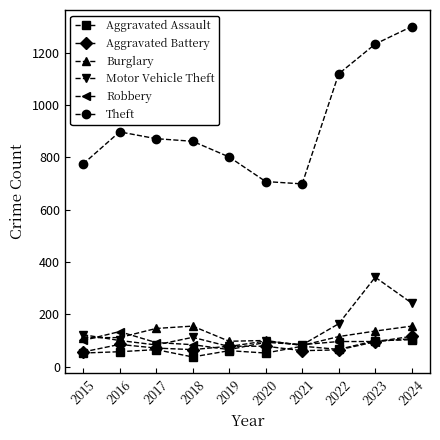

What is the difference between the maximum and minimum values in the Robbery series?

69